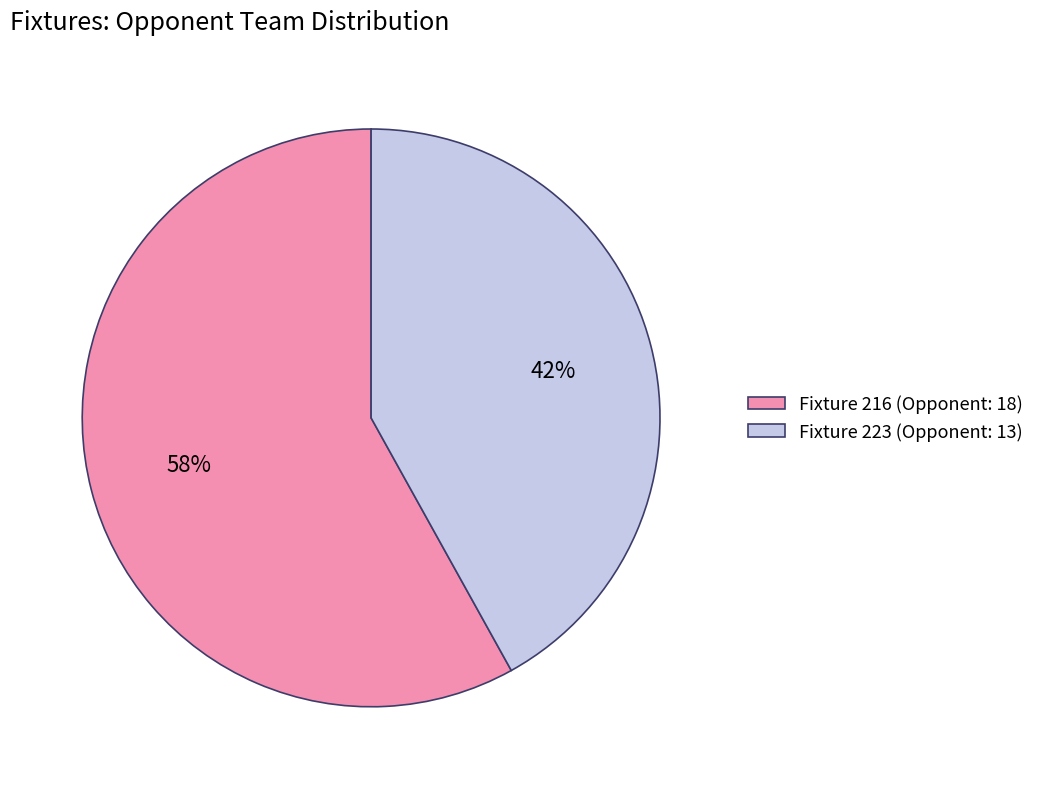

Which slice represents more than half of the pie?

Fixture 216 (Opponent: 18)